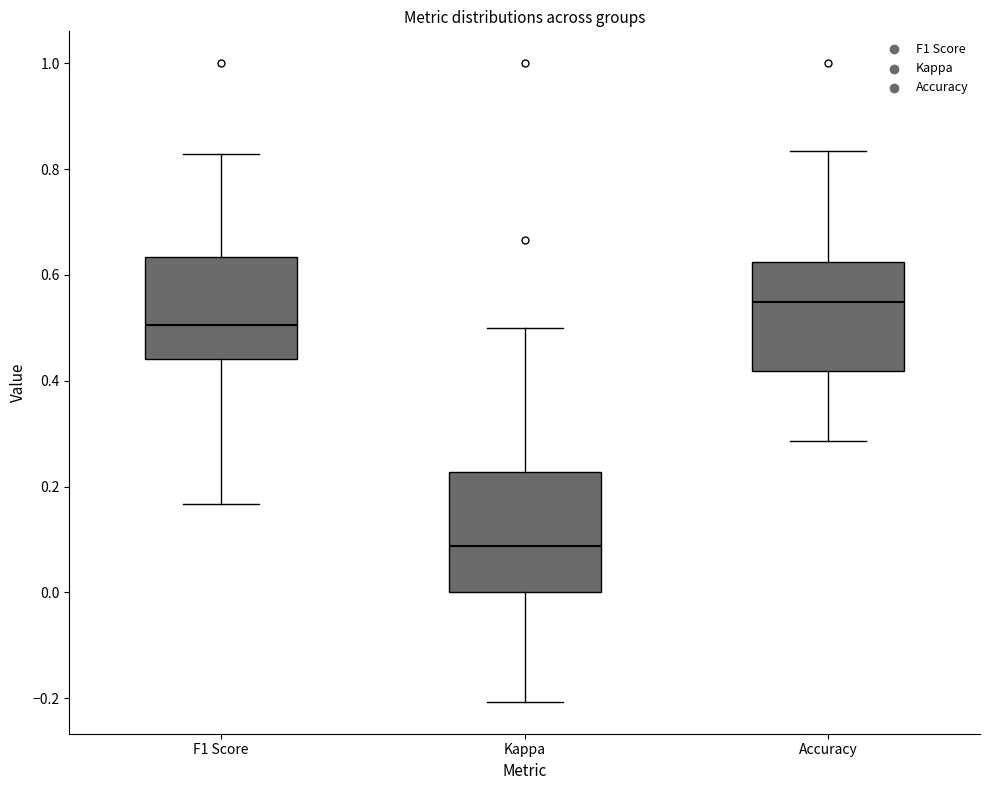

Which box is the tallest, from its lower edge to its upper edge?

Kappa